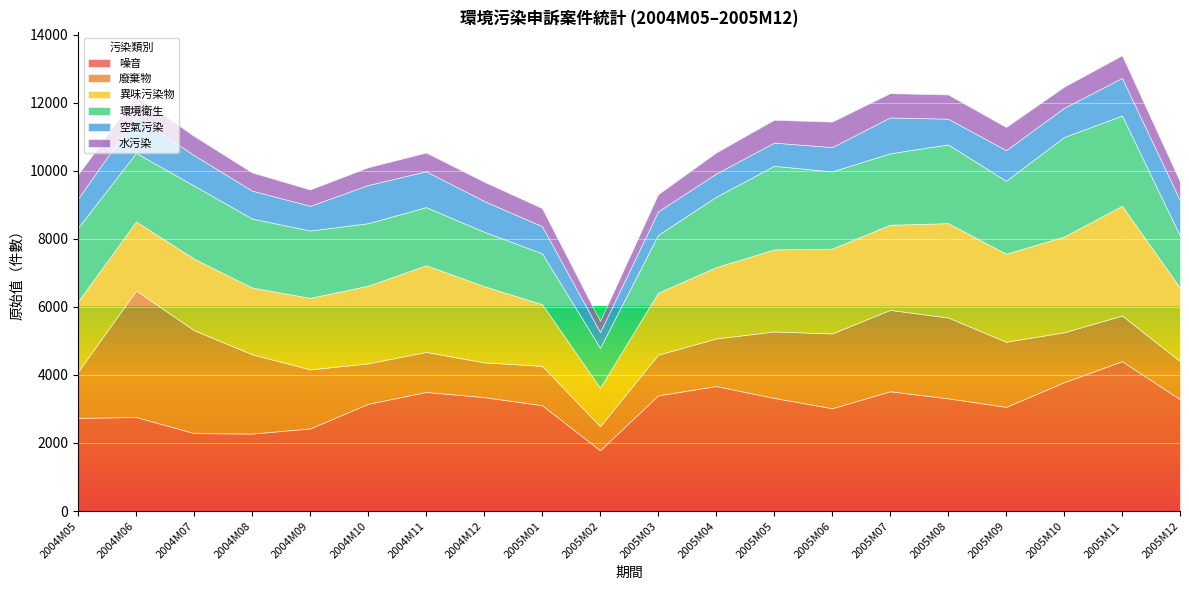

What is the difference between the 水污染 values at 2004M11 and 2004M10?

29